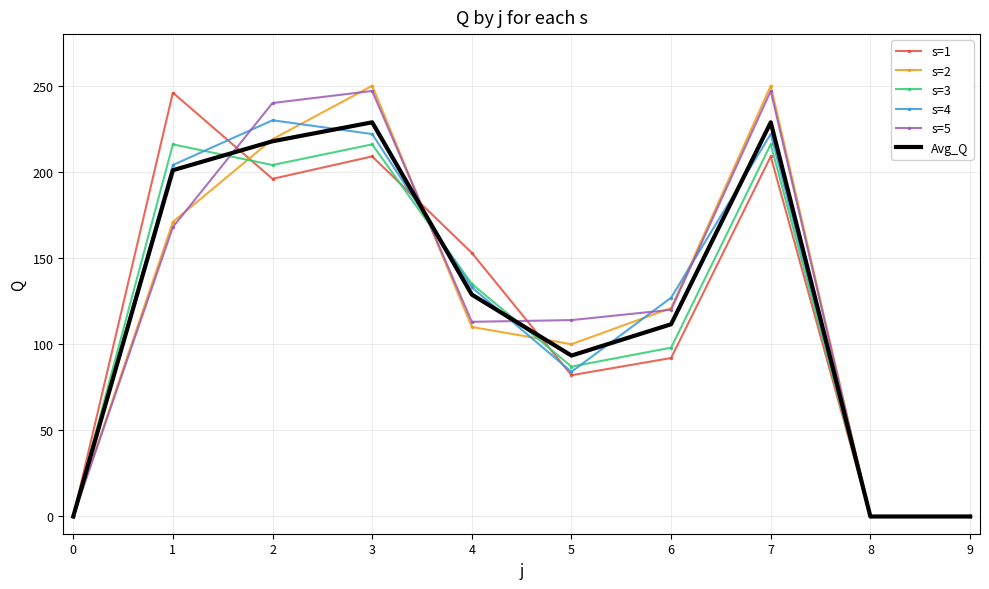

What is the total value across all series at 5?

560.4